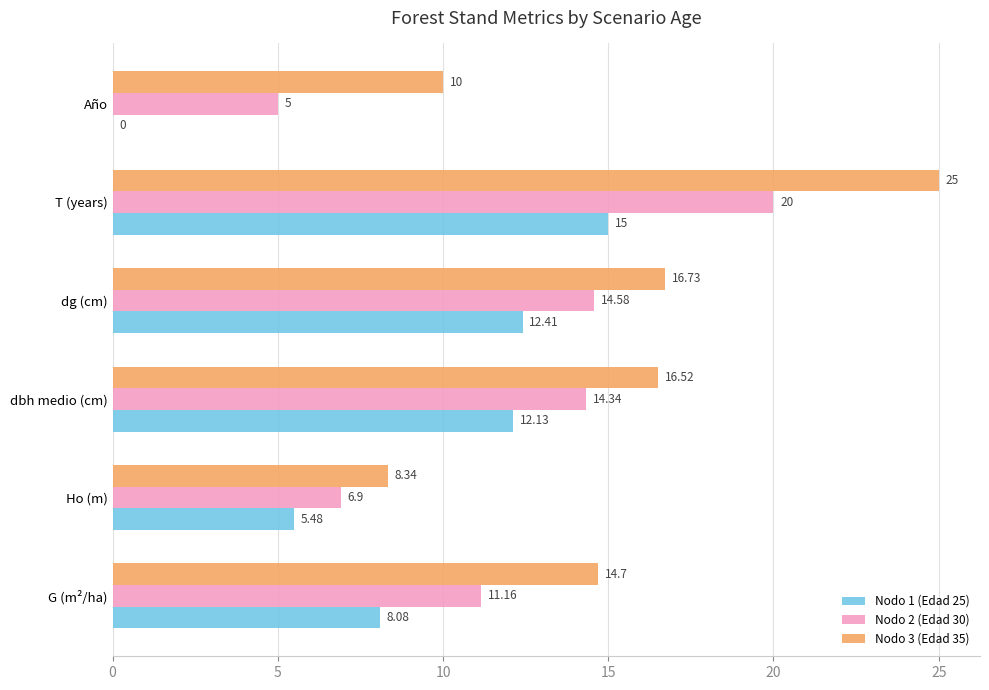

What are all the series names shown in the legend?

Nodo 1 (Edad 25), Nodo 2 (Edad 30), Nodo 3 (Edad 35)